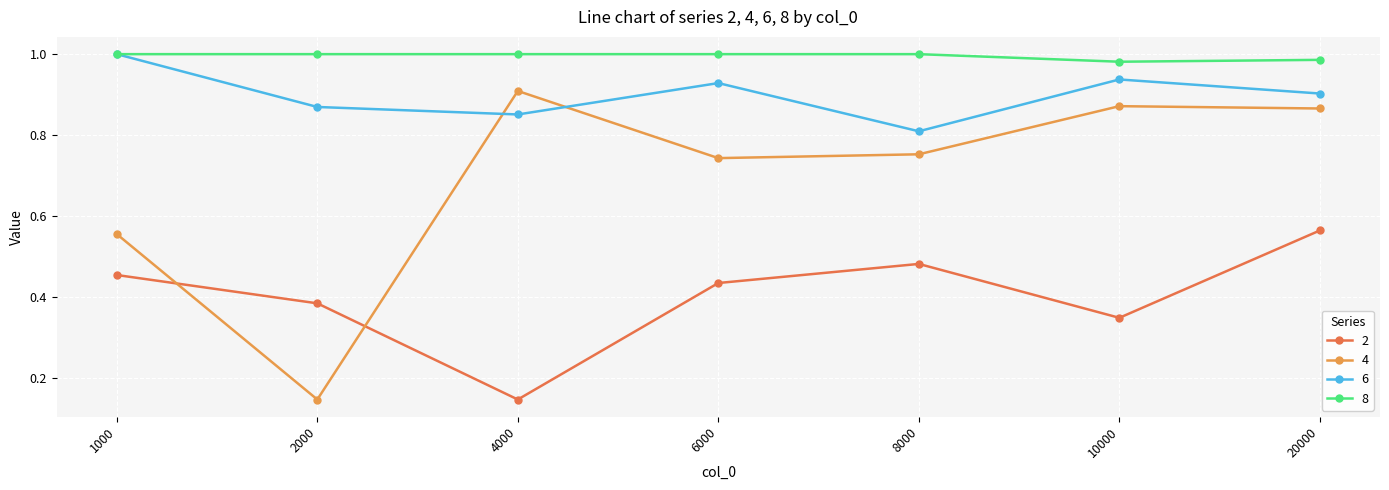

Which series has the widest spread of values?

4